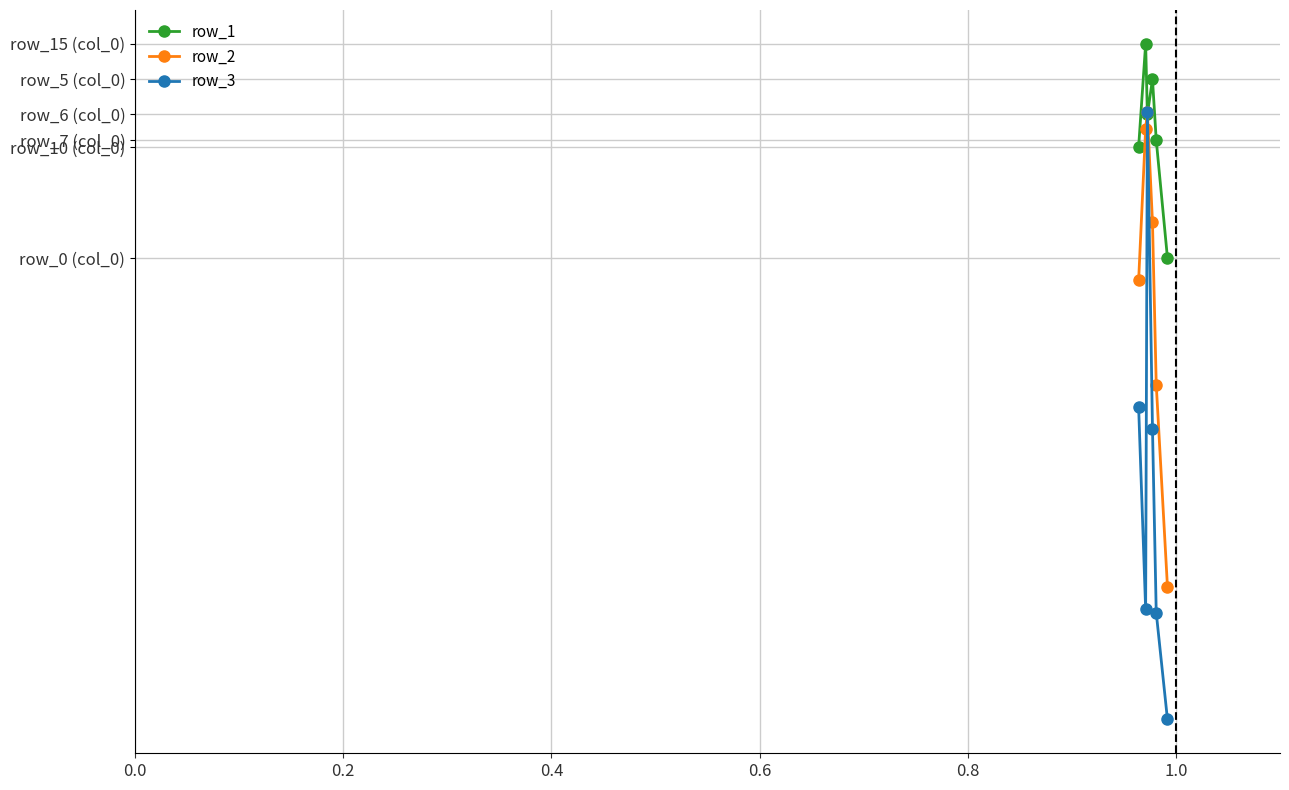

Does the chart have visible grid lines?

Yes